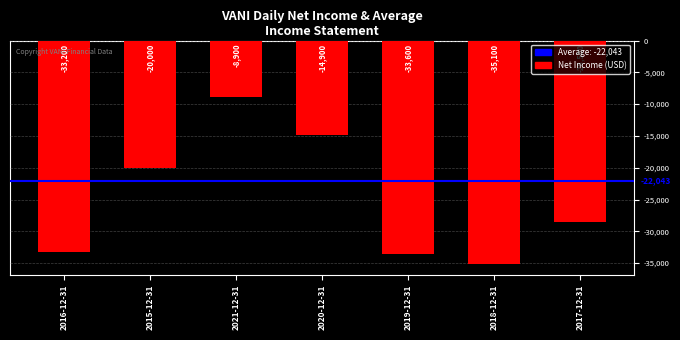

What is the change in value from 2020-12-31 to 2018-12-31?

-20200